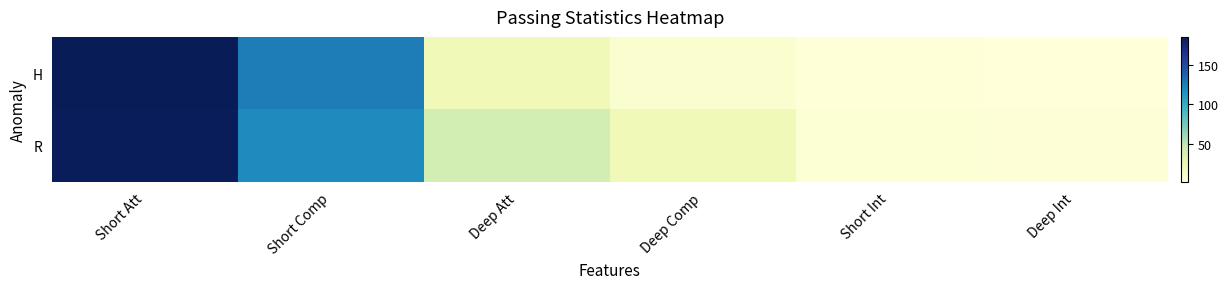

What is the greatest value displayed?

186